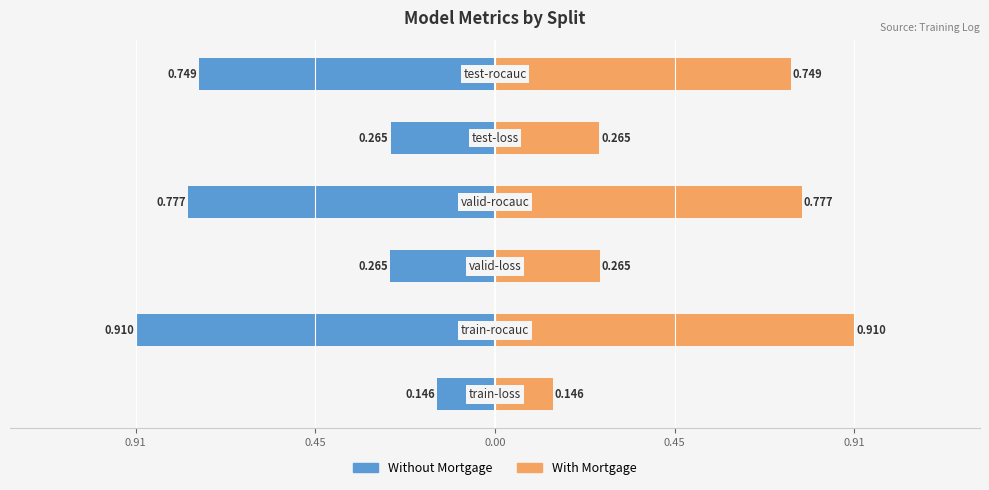

Reading left to right, what are all the values shown in this chart?

Without Mortgage: -0.1	-0.9	-0.3	-0.8	-0.3	-0.7
With Mortgage: 0.1	0.9	0.3	0.8	0.3	0.7